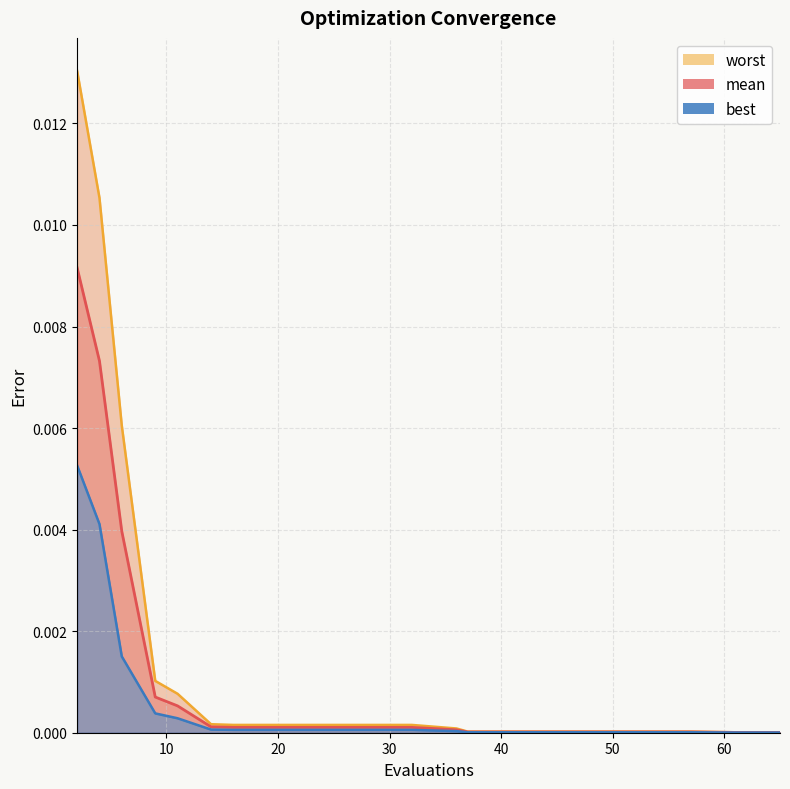

At which category is the sum across all series the highest?

2